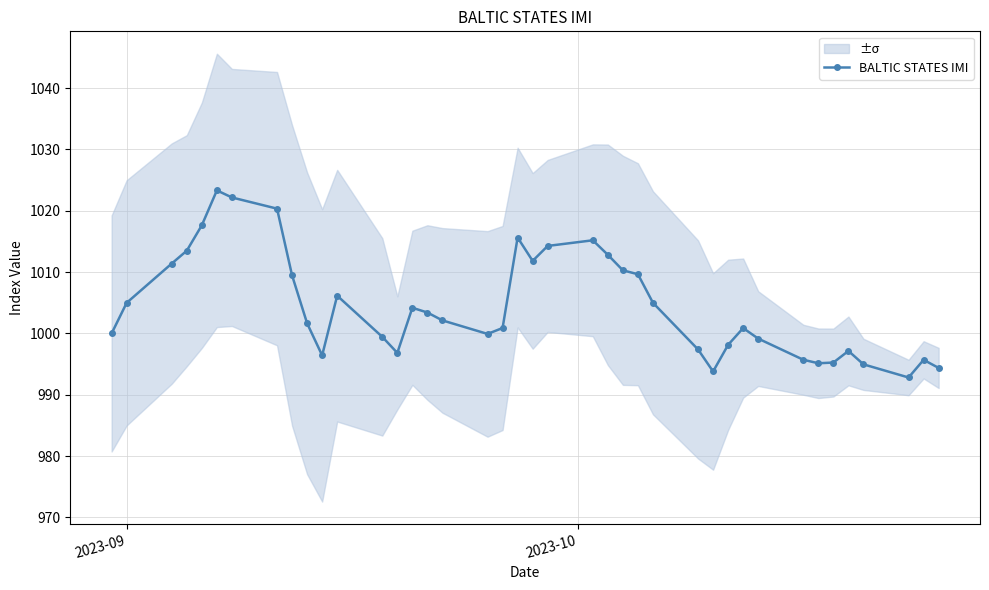

What is the value of the BALTIC STATES IMI point at the 24th from the left?

1012.8